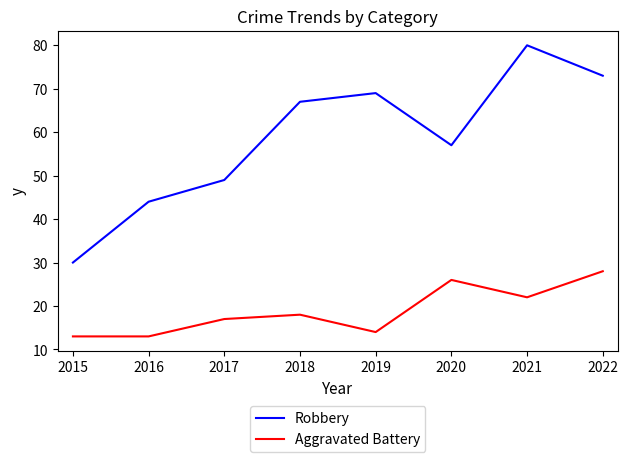

How many categories are shown in the chart?

8